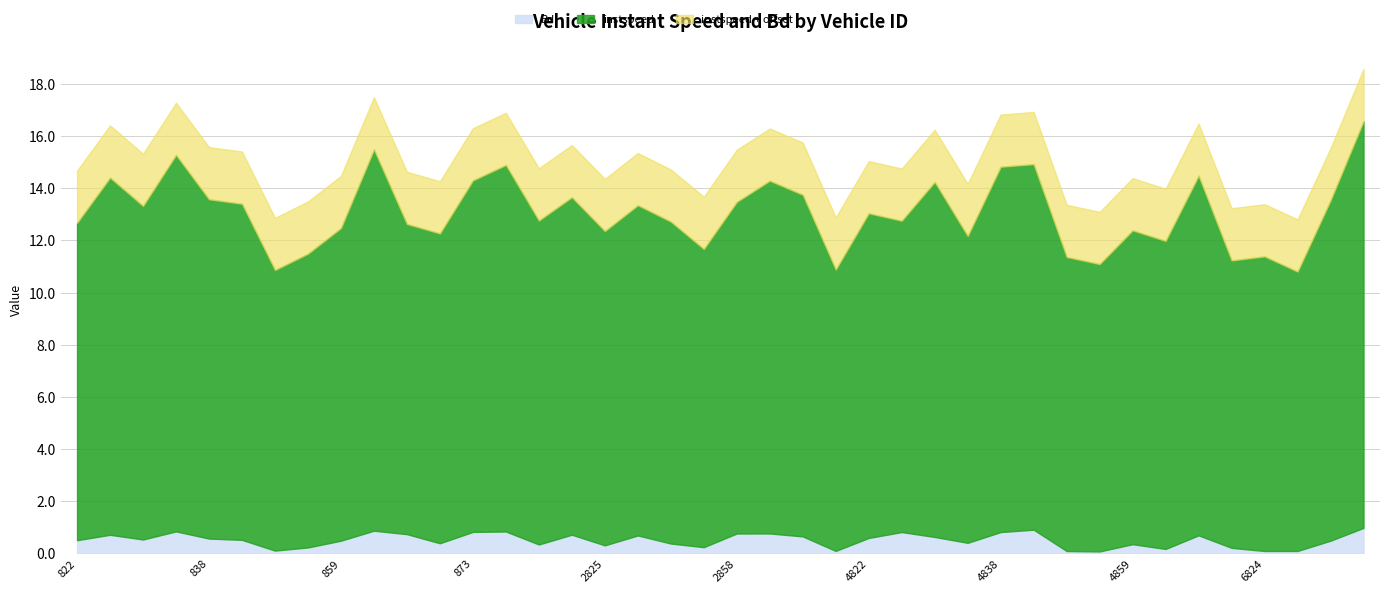

Which series has the largest range (max minus min)?

instspeed